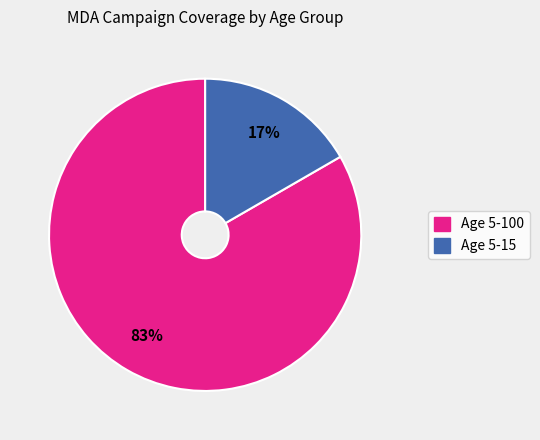

To the nearest percent, what is the average slice percentage?

50%